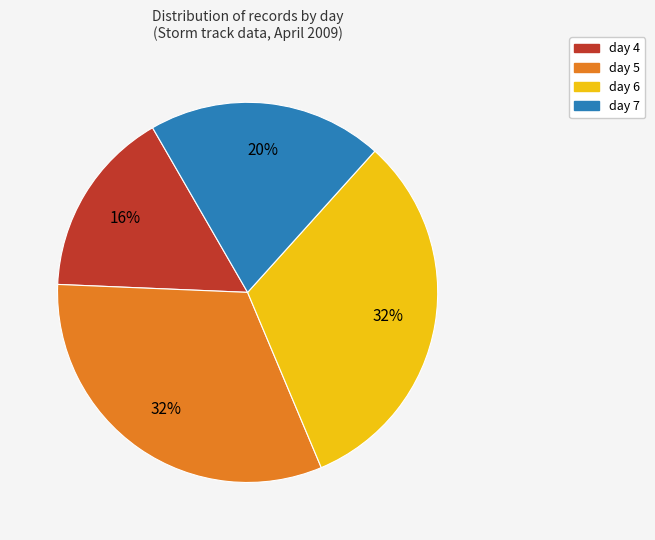

Combined, do day 7 and day 5 account for over 50%?

Yes